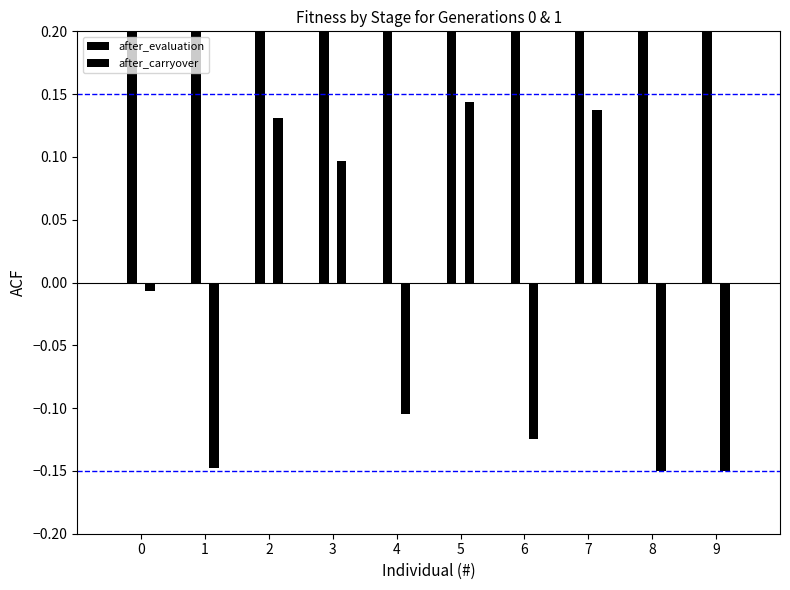

How many bars are there in each group?

2